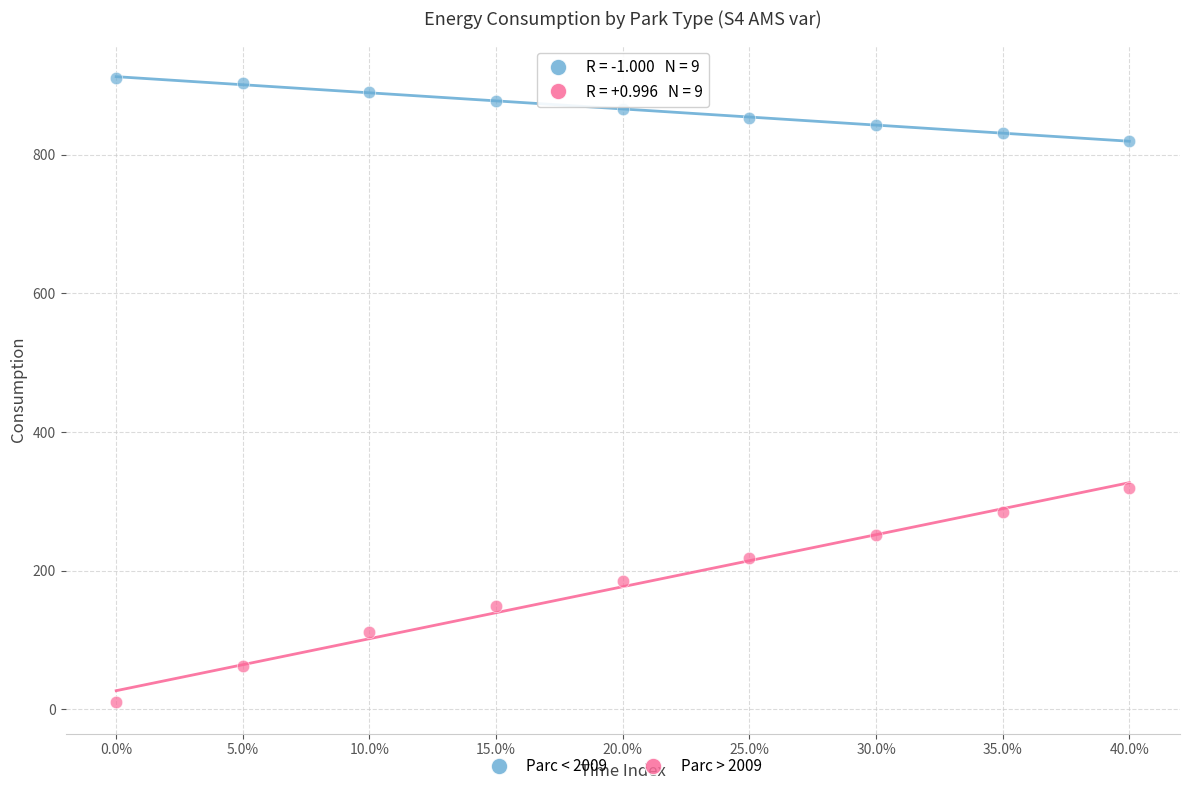

Which series reaches the maximum Y coordinate?

Parc < 2009